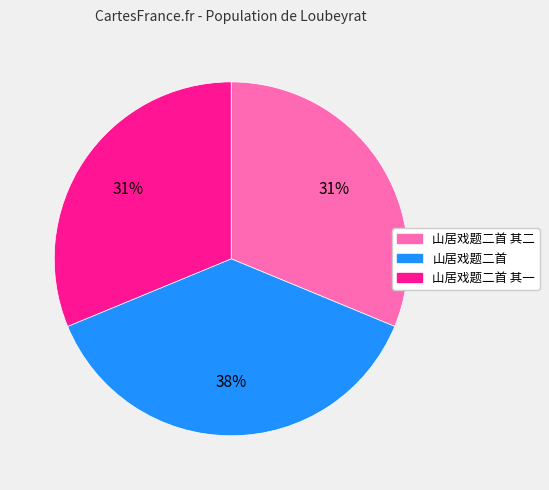

To the nearest percent, what is the average slice percentage?

33%